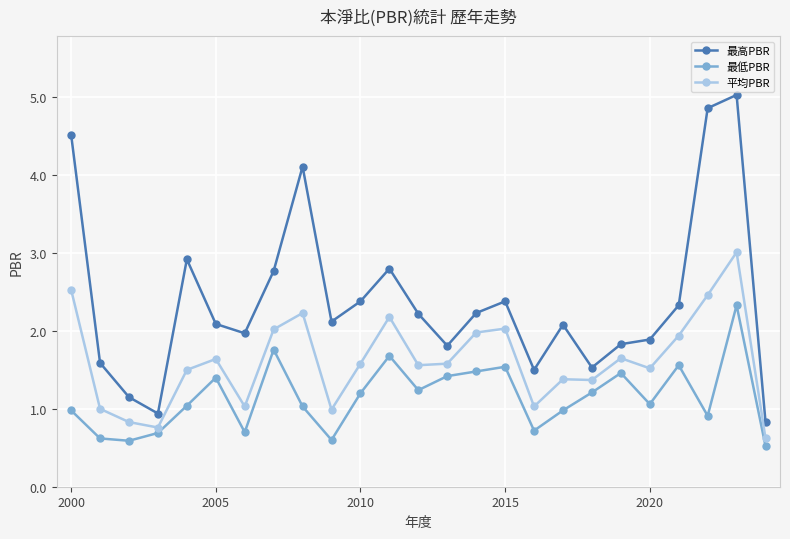

How many data points does each series have?

25